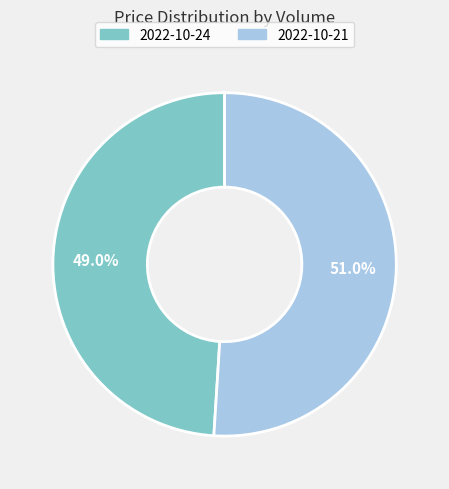

Does any single category account for the majority?

Yes